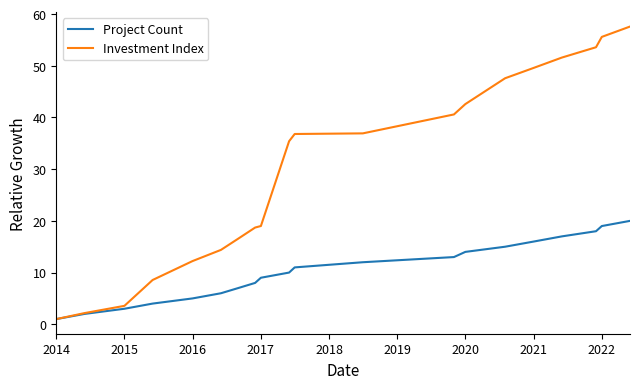

Which series has the widest spread of values?

Investment Index